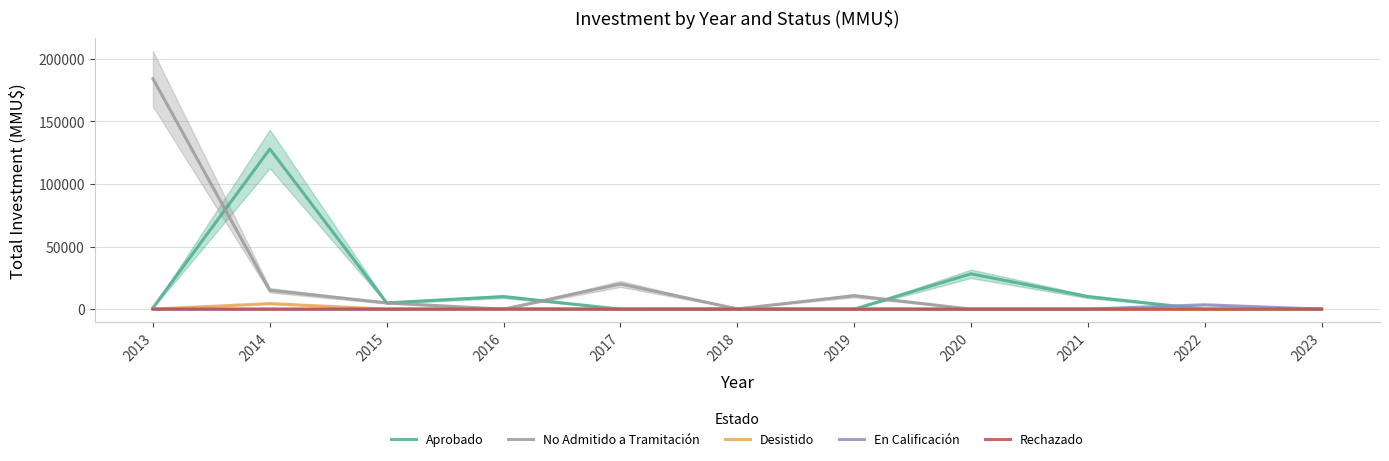

What is the maximum value for No Admitido a Tramitación?

184000